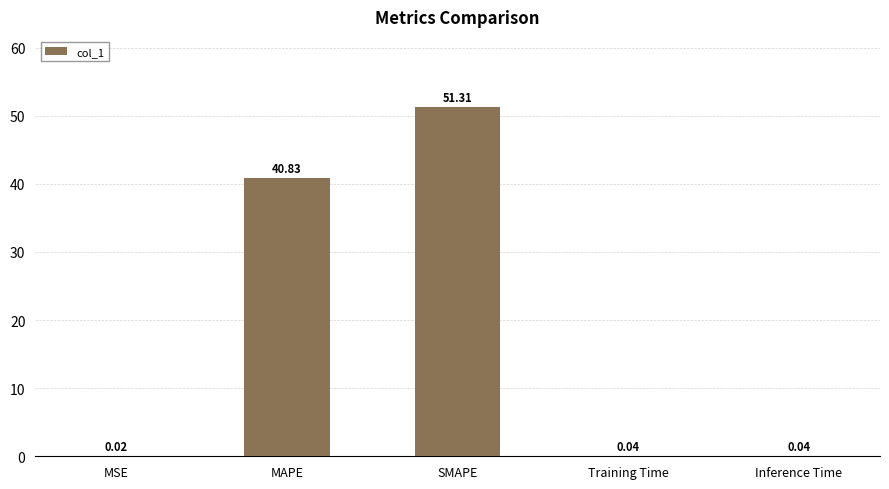

Which category has the highest value across all series?

SMAPE